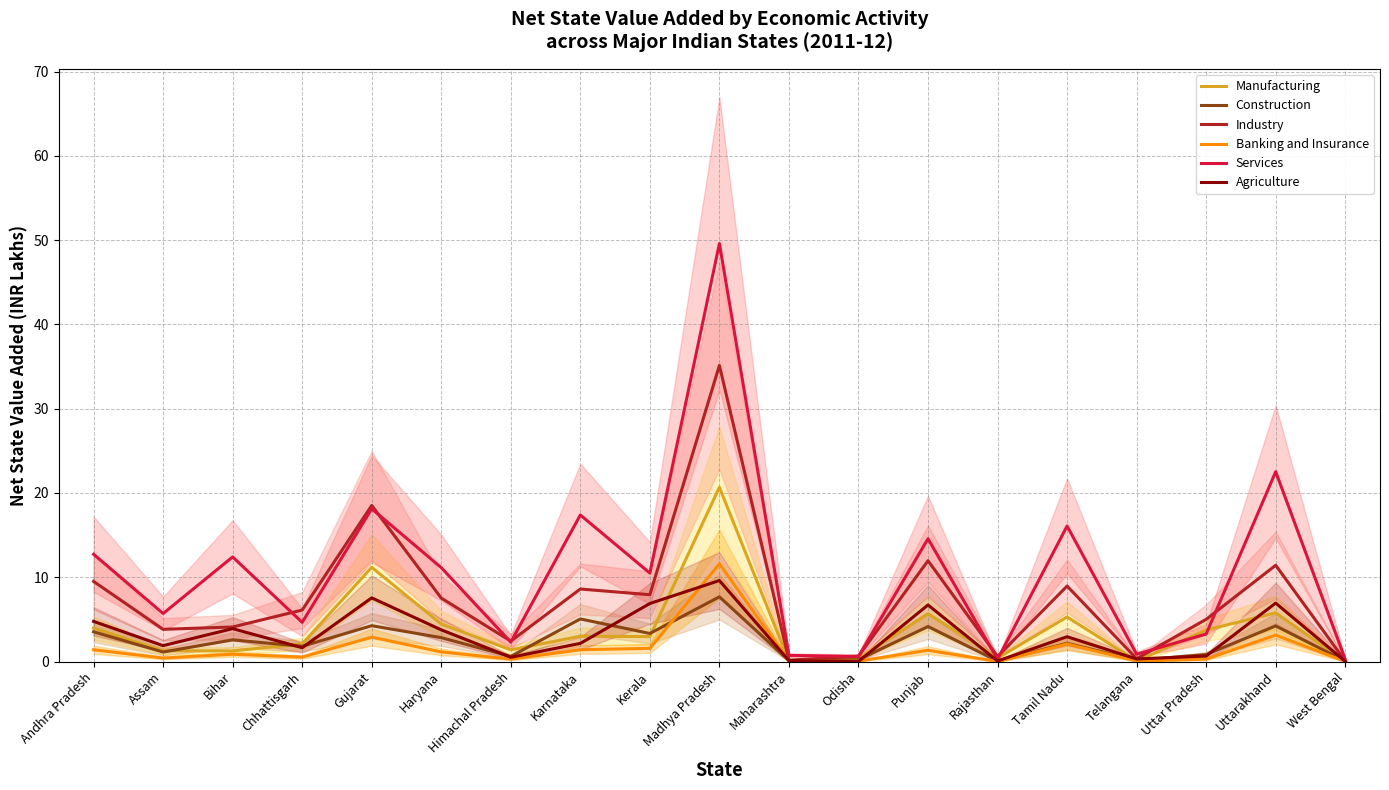

At how many categories does at least one series exceed 26?

1